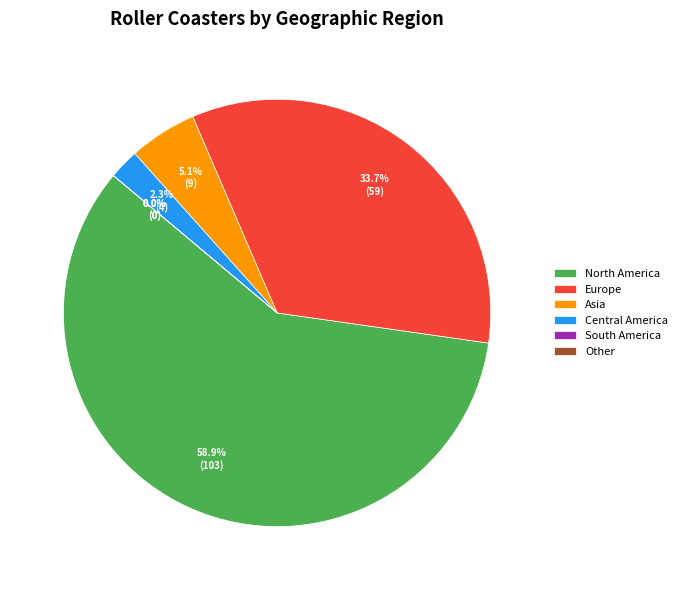

Combined, do Other and Europe account for over 50%?

No